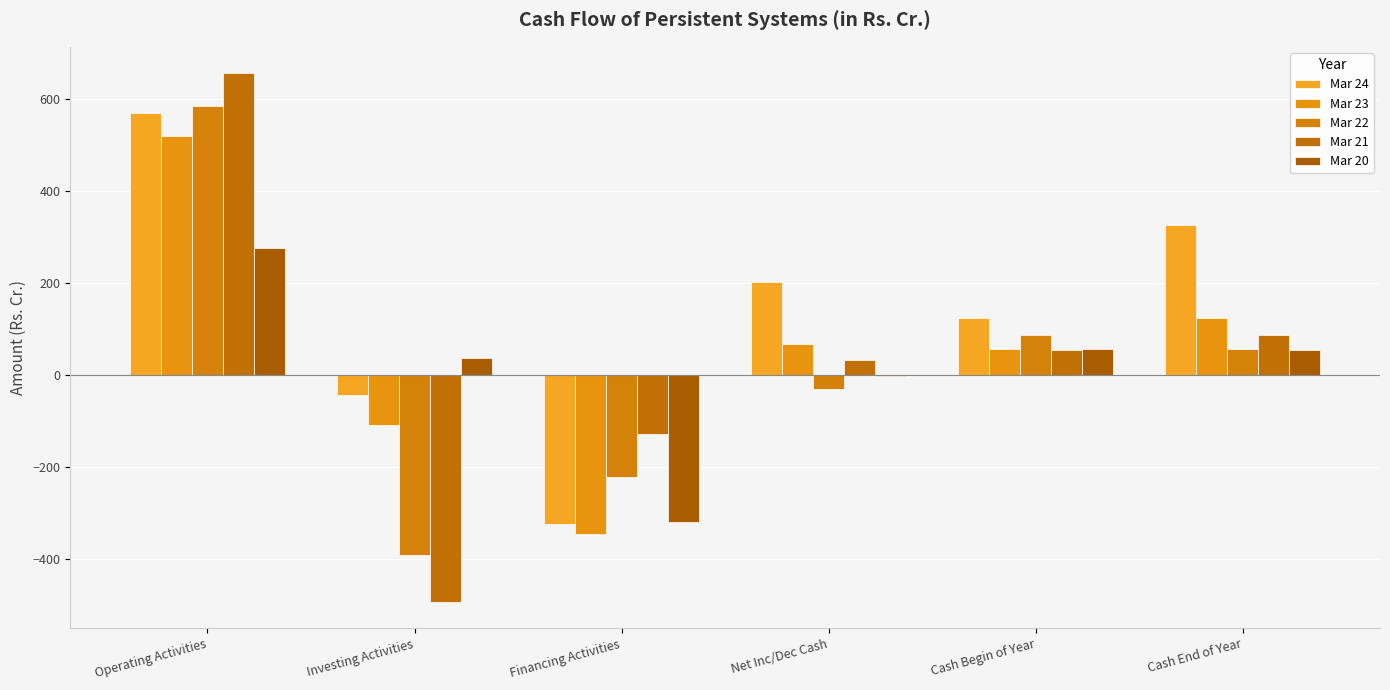

Count the number of categories in the chart.

6